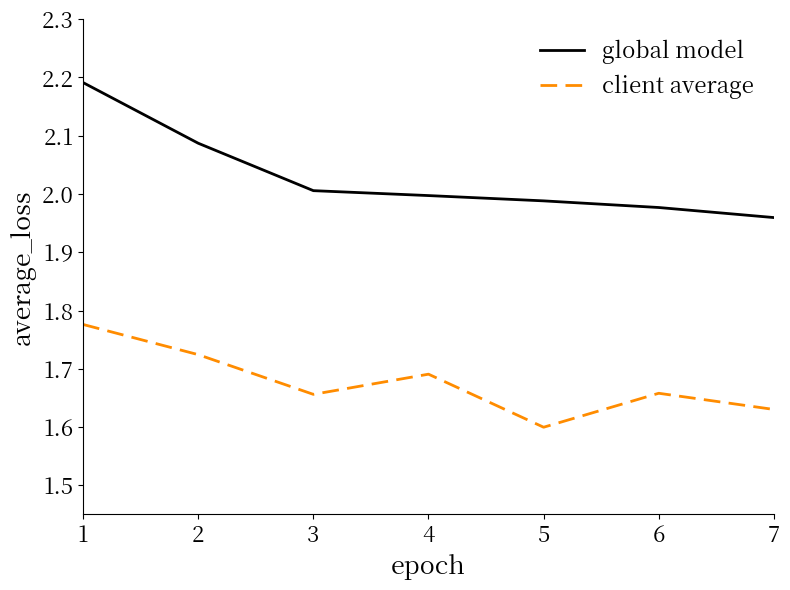

True or false: client average has more than 0 interior local peaks.

True